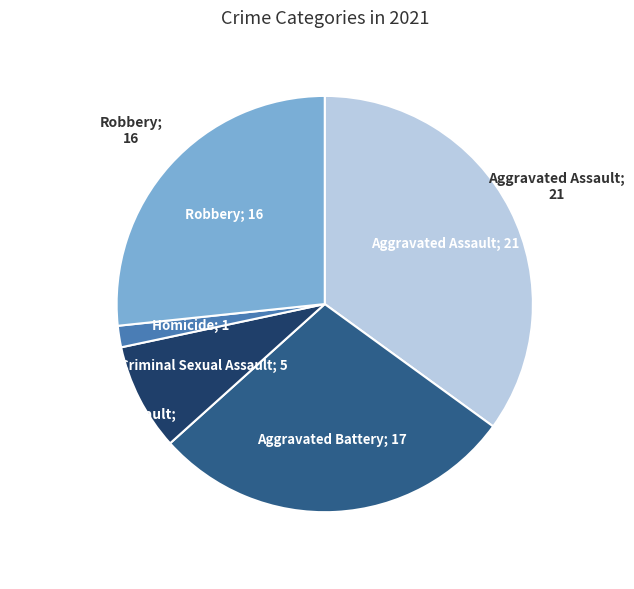

Is there any slice that represents more than half of the pie?

No